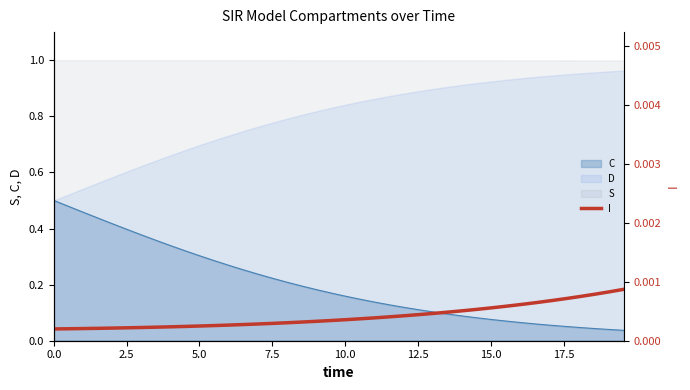

True or false: S and C intersect in this chart.

False